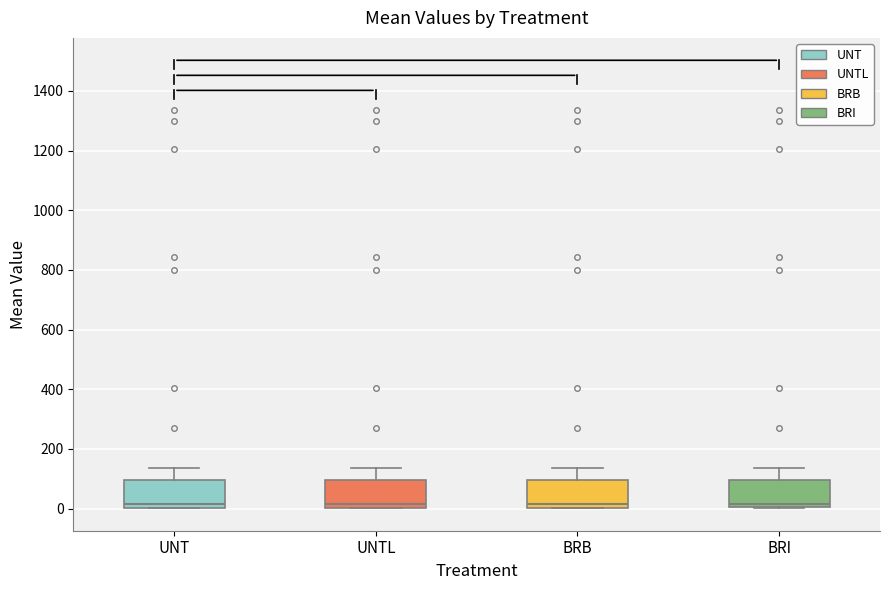

Reading left to right, transcribe this box plot: for each box, give where its median line is, the range the box spans, and where its two whiskers end, as read against the y-axis. The values are not printed on the chart, so give them approximately, as read against the axis.

UNT: median 20, box 0 to 100, whiskers 0 to 140
UNTL: median 20, box 0 to 100, whiskers 0 to 140
BRB: median 20, box 0 to 100, whiskers 0 to 140
BRI: median 20, box 0 to 100, whiskers 0 to 140